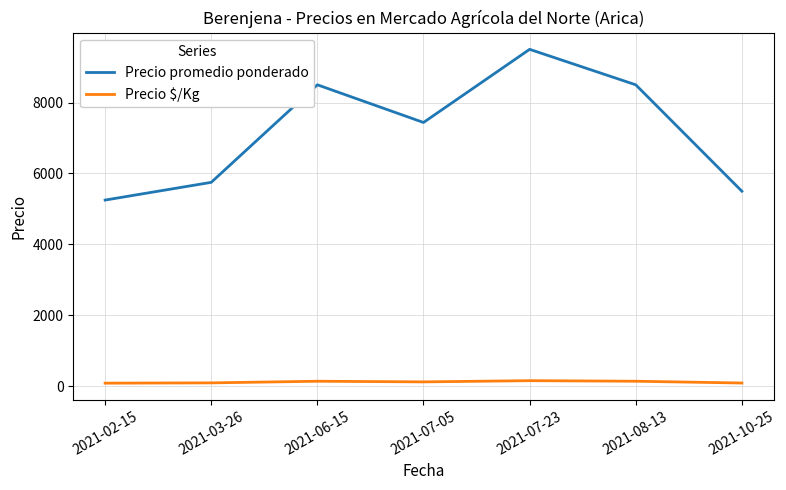

What is the sum of all Precio $/Kg values?

842